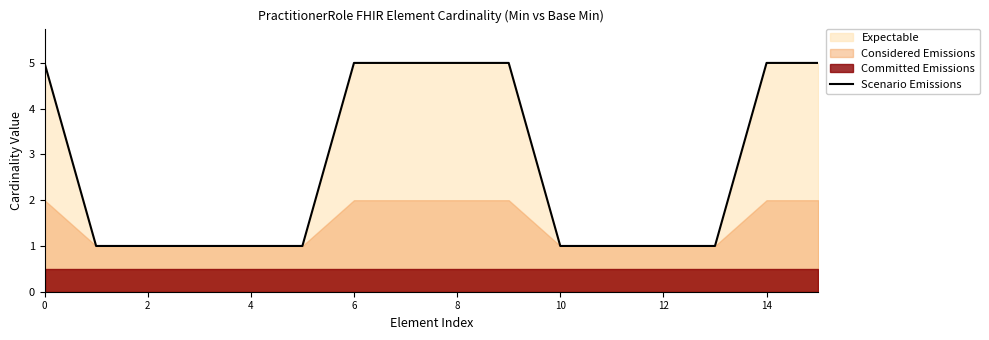

What is the sum of all values?

44